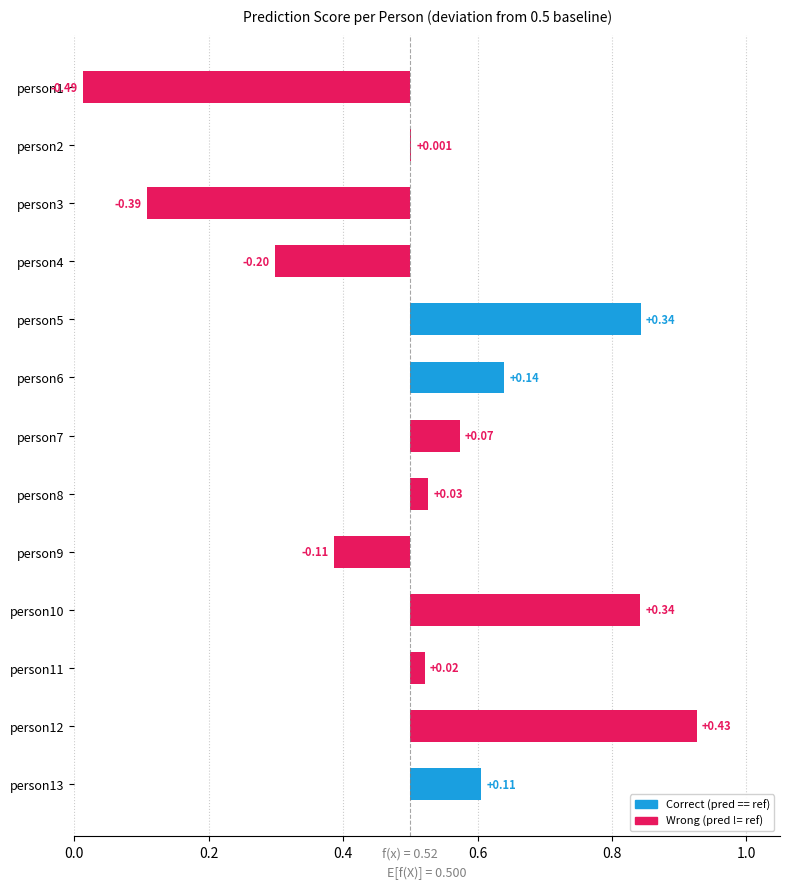

Are the bars grouped side by side (vs. stacked)?

No